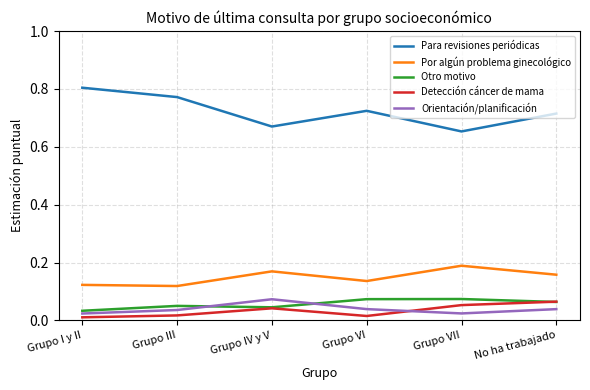

Where is the first local minimum for Otro motivo?

Grupo IV y V